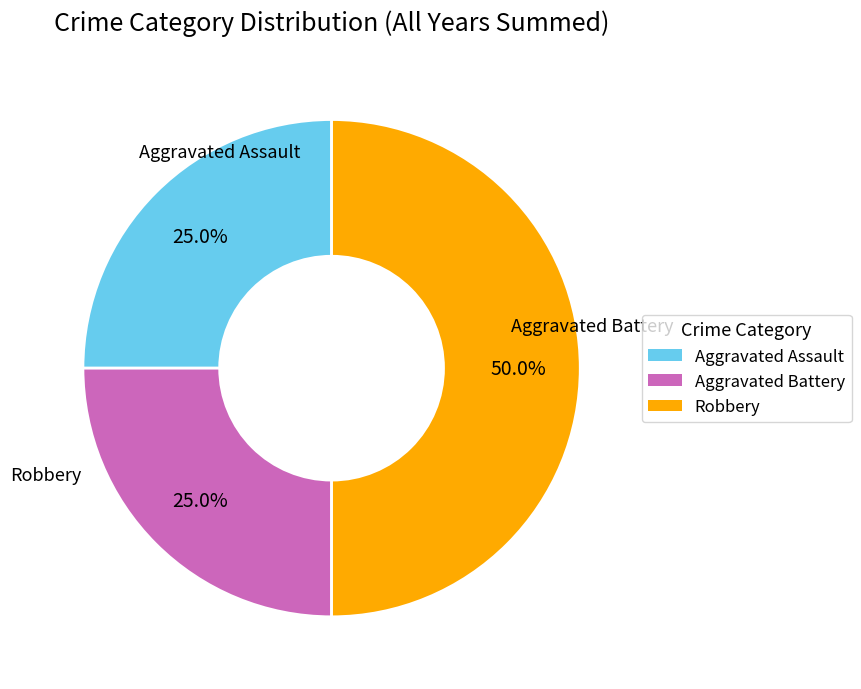

To the nearest percent, what is the combined percentage of Aggravated Battery and Robbery?

75%